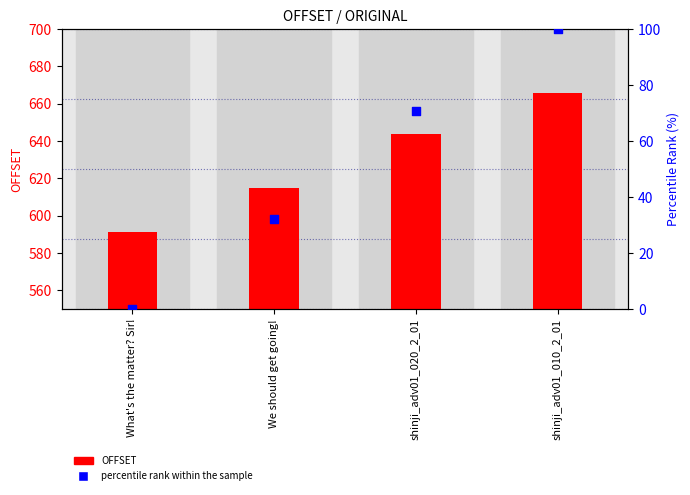

What is the total value across all series at shinji_adv01_020_2_01?

714.7